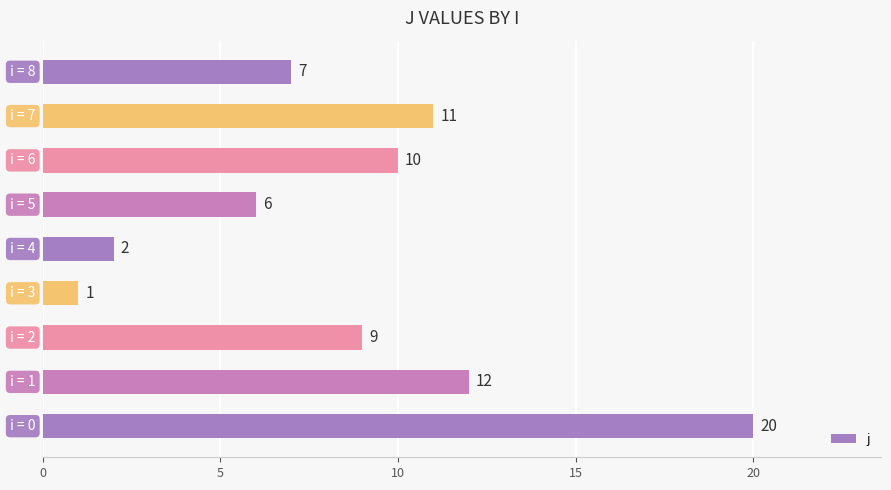

What is the difference between the maximum and minimum values?

19